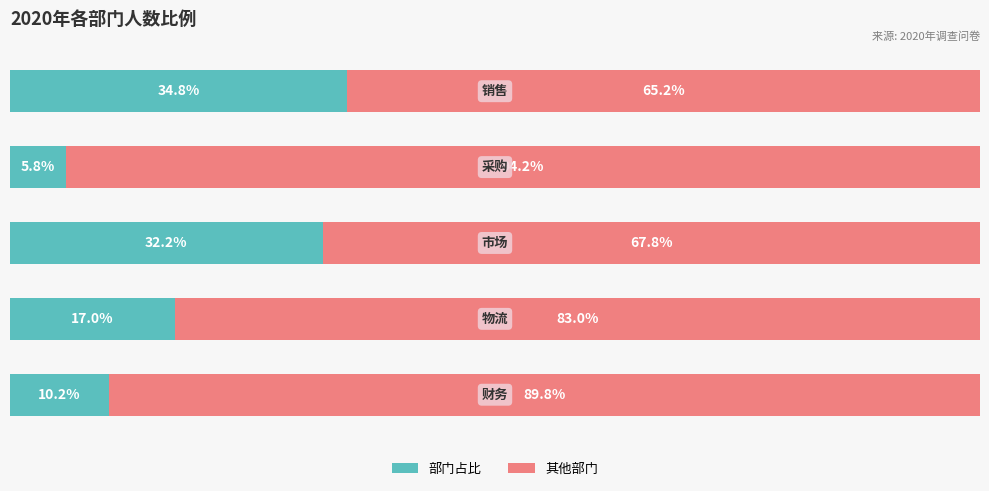

What are all the series names shown in the legend?

部门占比, 其他部门